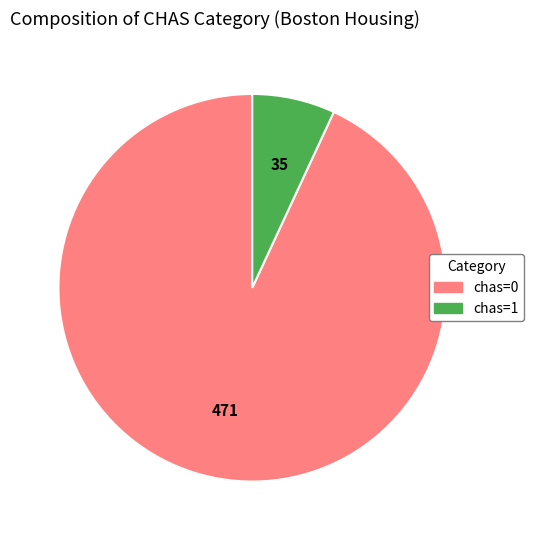

Which has a higher value, chas=1 or chas=0?

chas=0